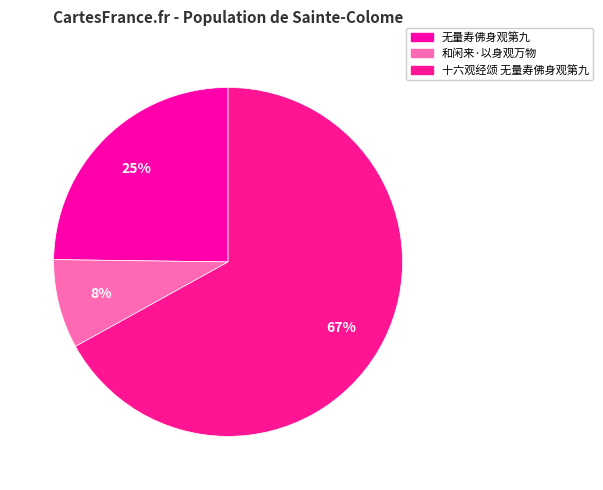

Is the sum of 十六观经颂 无量寿佛身观第九 and 无量寿佛身观第九 greater than half?

Yes